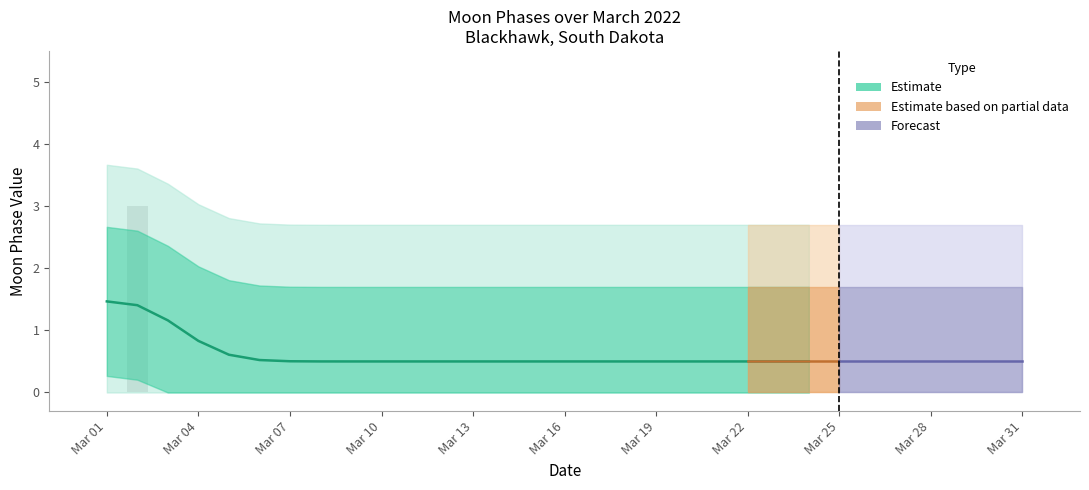

Does the chart contain stacked bars?

No